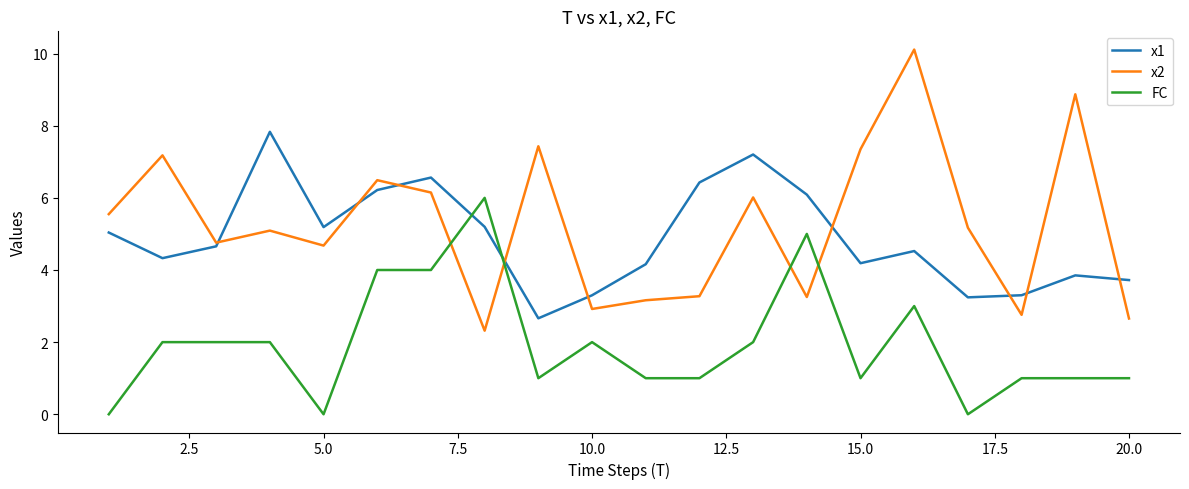

What is the highest value of the x1 series?

7.8